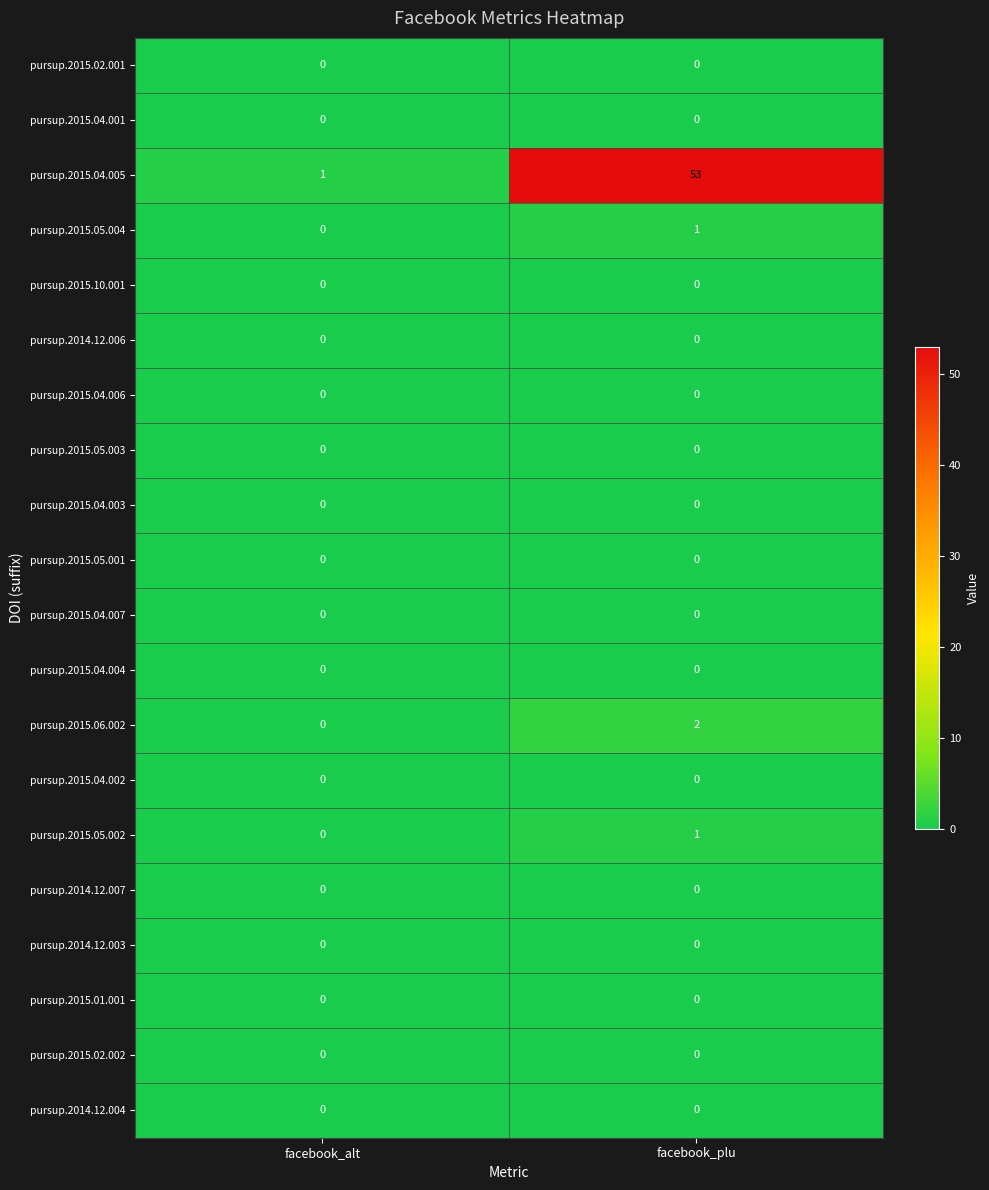

Where is pursup.2015.06.002 nearest to the value 1?

facebook_alt